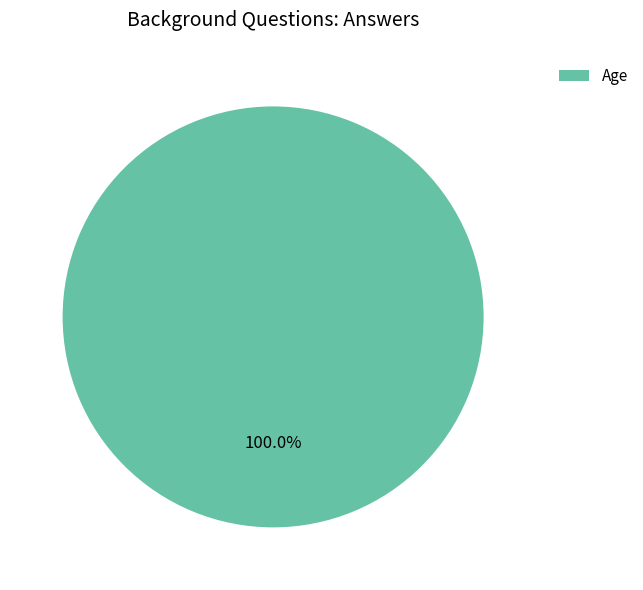

Rank the categories by value from highest to lowest.

Age